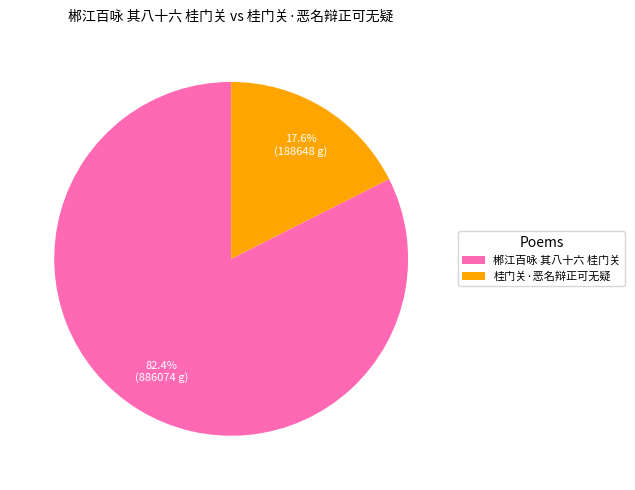

Do 郴江百咏 其八十六 桂门关 and 桂门关·恶名辩正可无疑 together represent more than half of the pie?

Yes